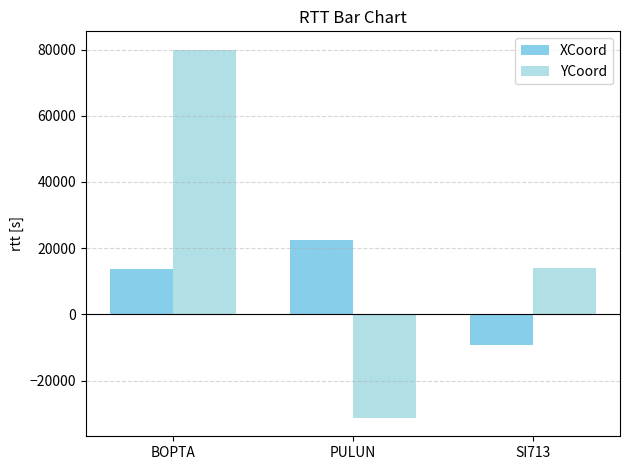

The value of YCoord at BOPTA is 112936.2. True or false?

False